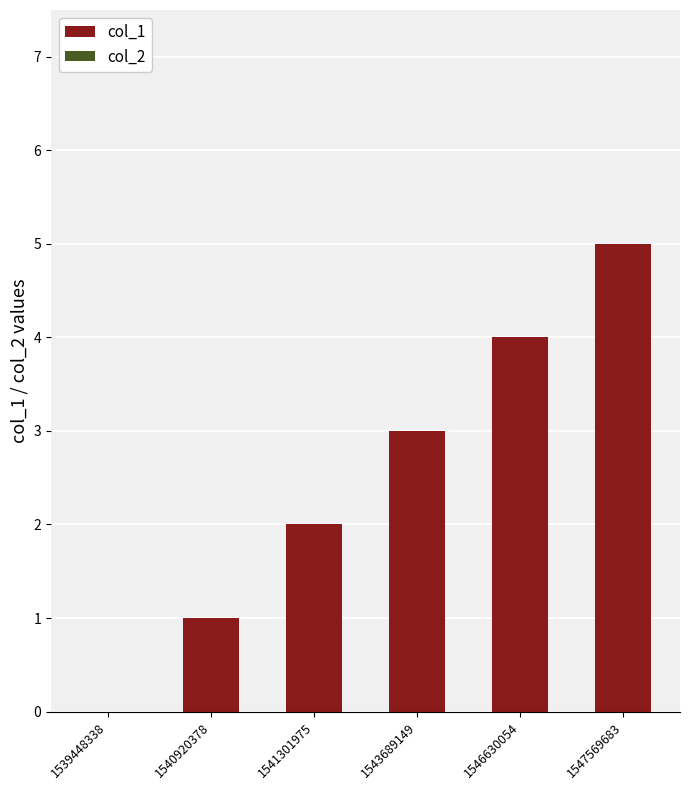

What is the greatest value displayed?

5